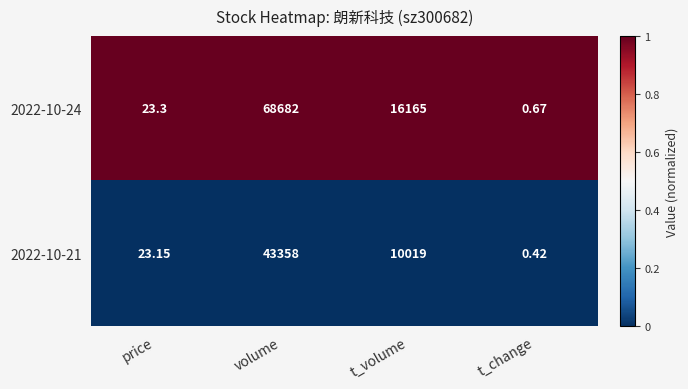

Where is 2022-10-21 nearest to the value 21679?

t_volume